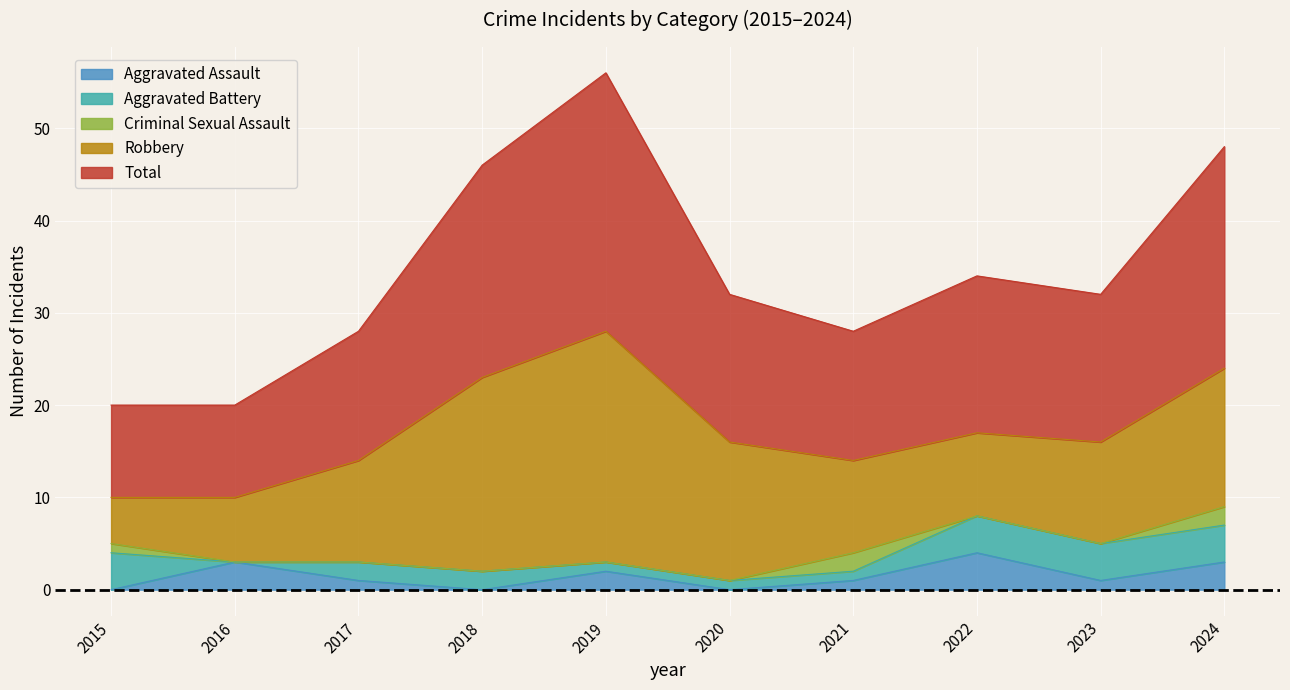

What is the maximum value for Aggravated Assault?

4